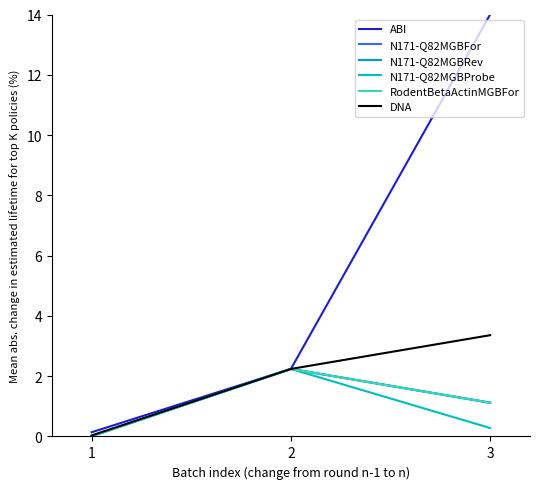

Between 1 and 3, which series saw the biggest shift?

ABI